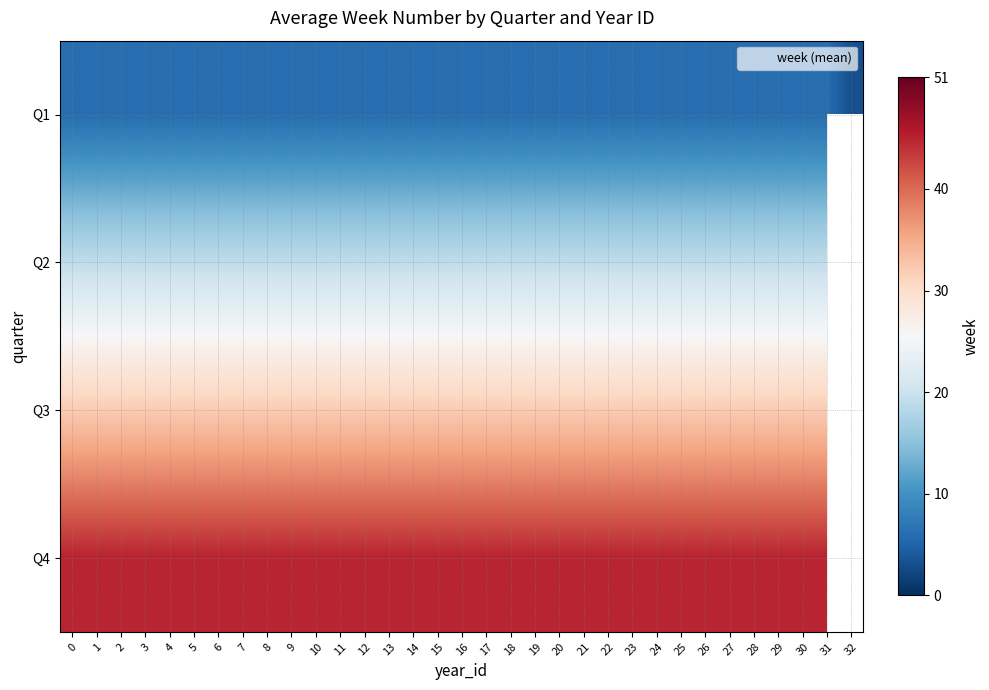

How many categories are shown in the chart?

33